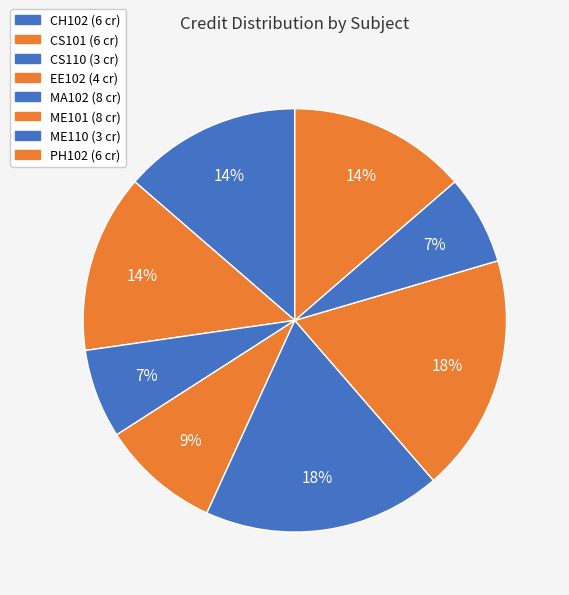

How many segments does this pie chart have?

8